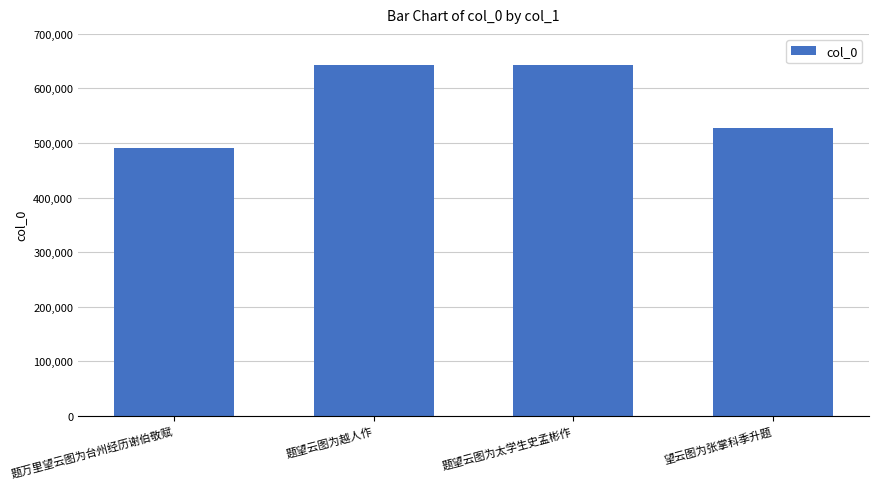

How many values are below 643066?

2